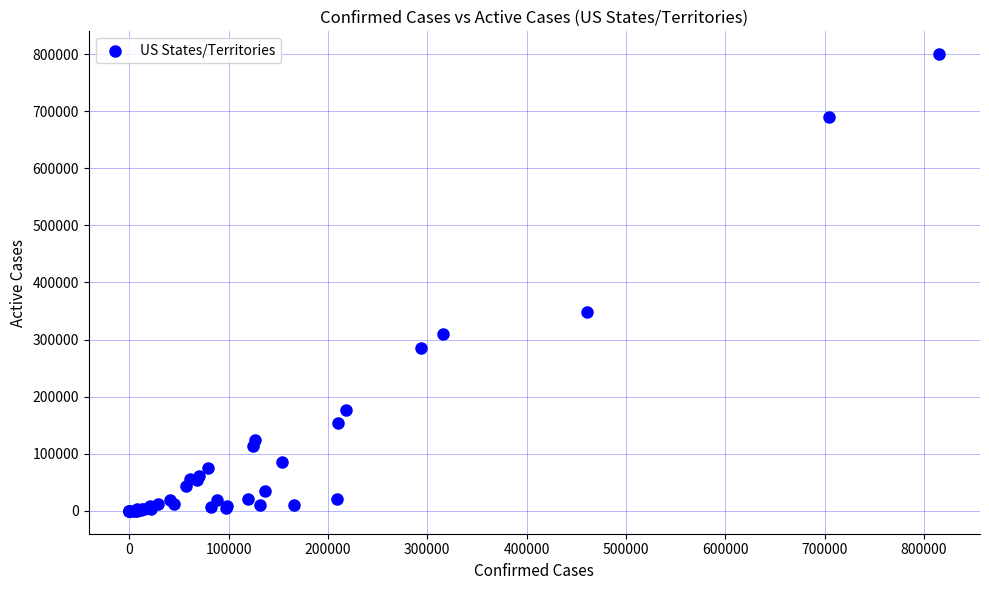

What Y value in the scatter plot is closest to 399936?

347856